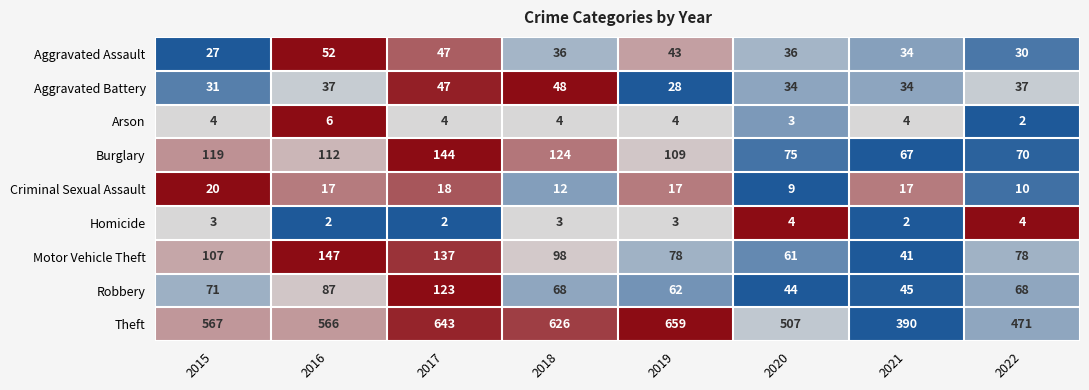

Which series has the widest spread of values?

Theft